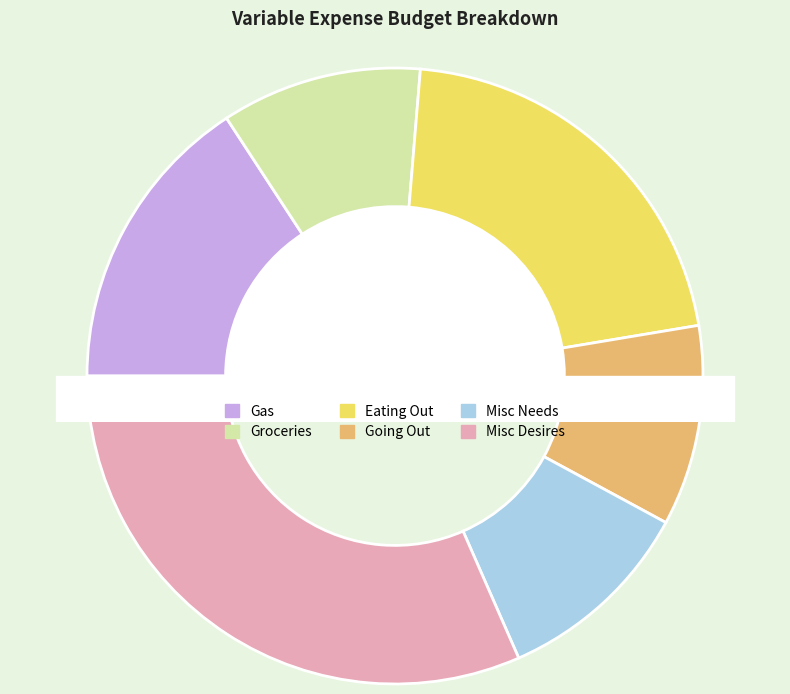

Which slice is the smallest?

Groceries